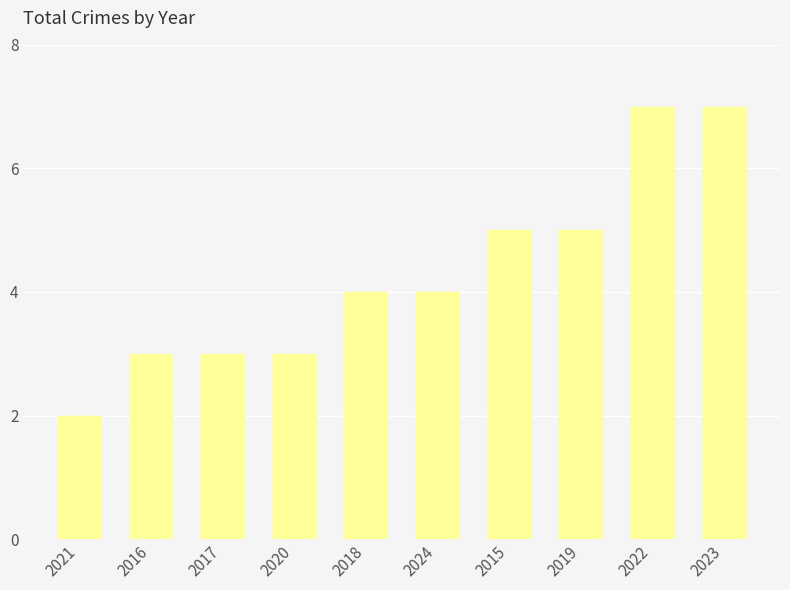

Reading left to right, extract all data points from this chart.

2021=2	2016=3	2017=3	2020=3	2018=4	2024=4	2015=5	2019=5	2022=7	2023=7